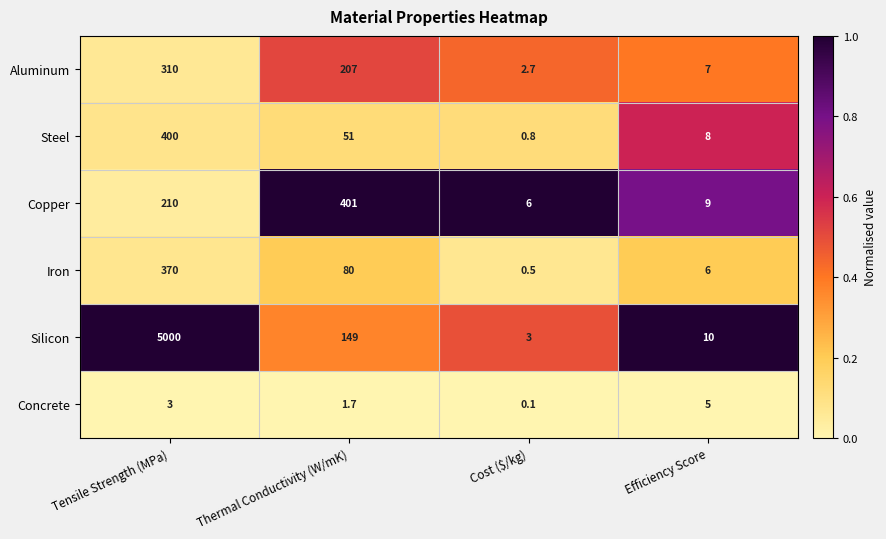

Which series has the largest range (max minus min)?

Silicon